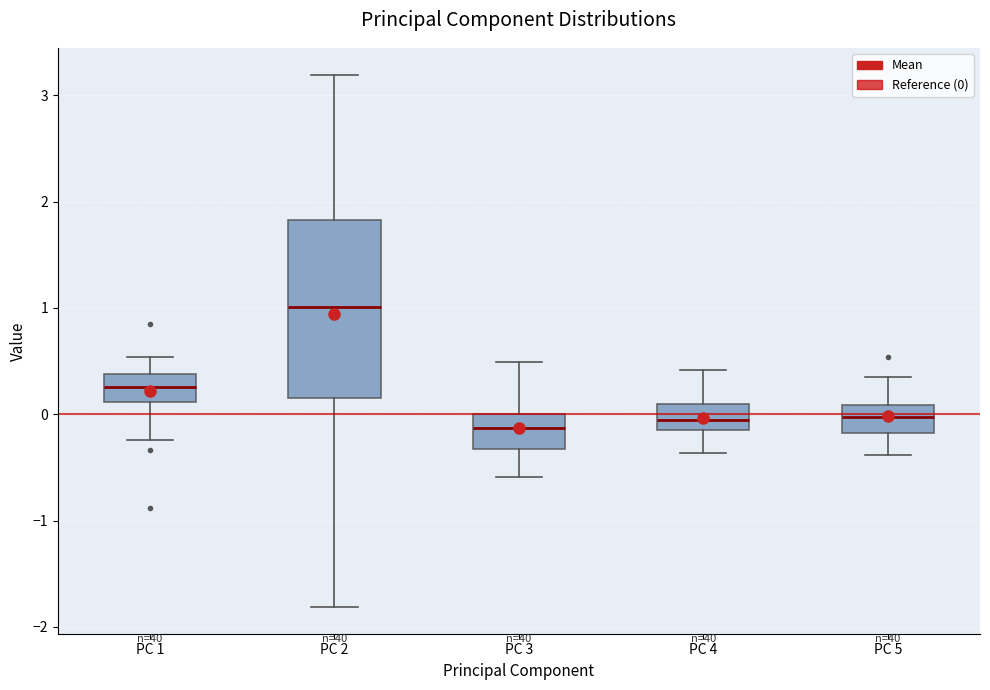

Reading left to right, transcribe this box plot: for each box, give where its median line is, the range the box spans, and where its two whiskers end, as read against the y-axis. The values are not printed on the chart, so give them approximately, as read against the axis.

PC 1: median 0.3, box 0.1 to 0.4, whiskers -0.2 to 0.5
PC 2: median 1.0, box 0.2 to 1.8, whiskers -1.8 to 3.2
PC 3: median -0.1, box -0.3 to 0.0, whiskers -0.6 to 0.5
PC 4: median -0.1 (inside the box), box -0.1 to 0.1, whiskers -0.4 to 0.4
PC 5: median 0.0, box -0.2 to 0.1, whiskers -0.4 to 0.3